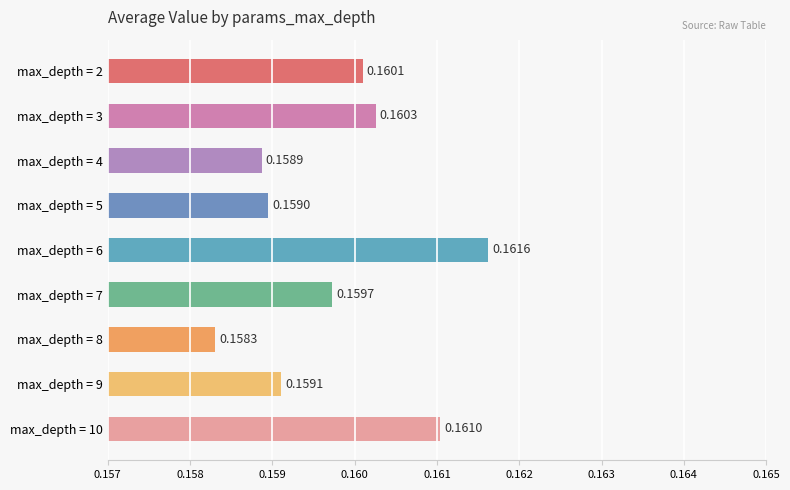

List the labels in order of value, largest first.

max_depth = 6, max_depth = 10, max_depth = 3, max_depth = 2, max_depth = 7, max_depth = 9, max_depth = 5, max_depth = 4, max_depth = 8